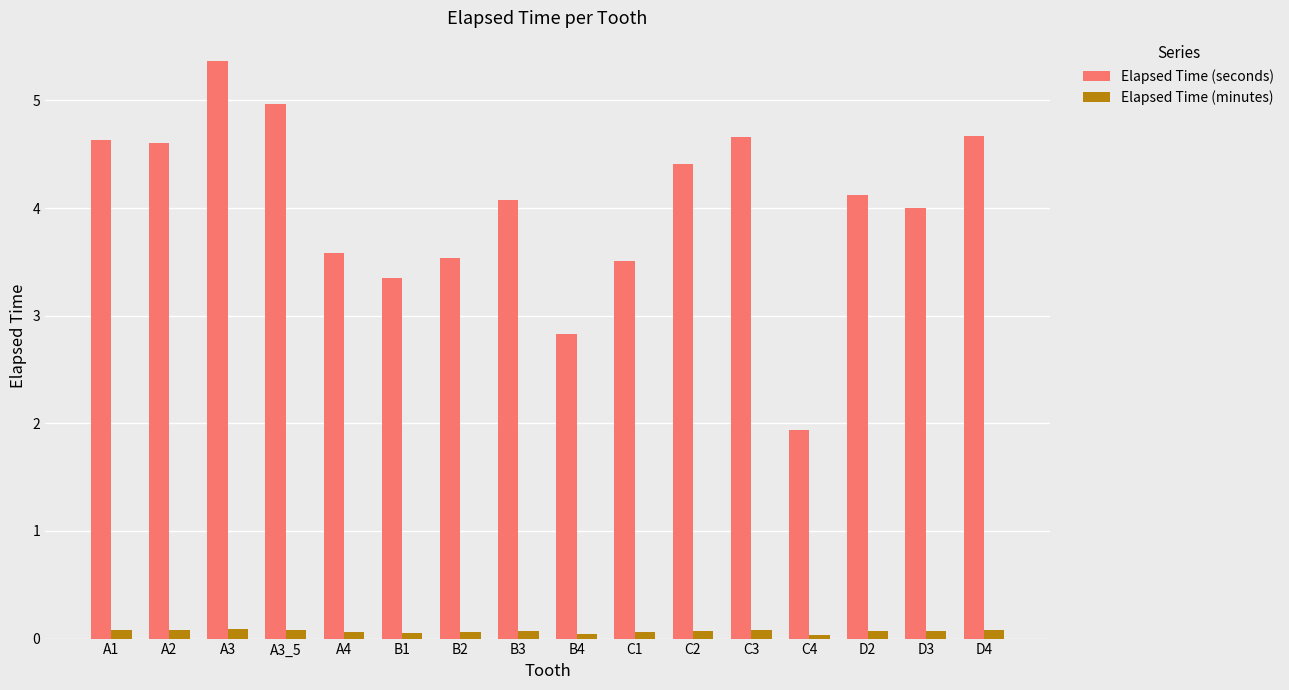

What is the maximum value for Elapsed Time (seconds)?

5.4